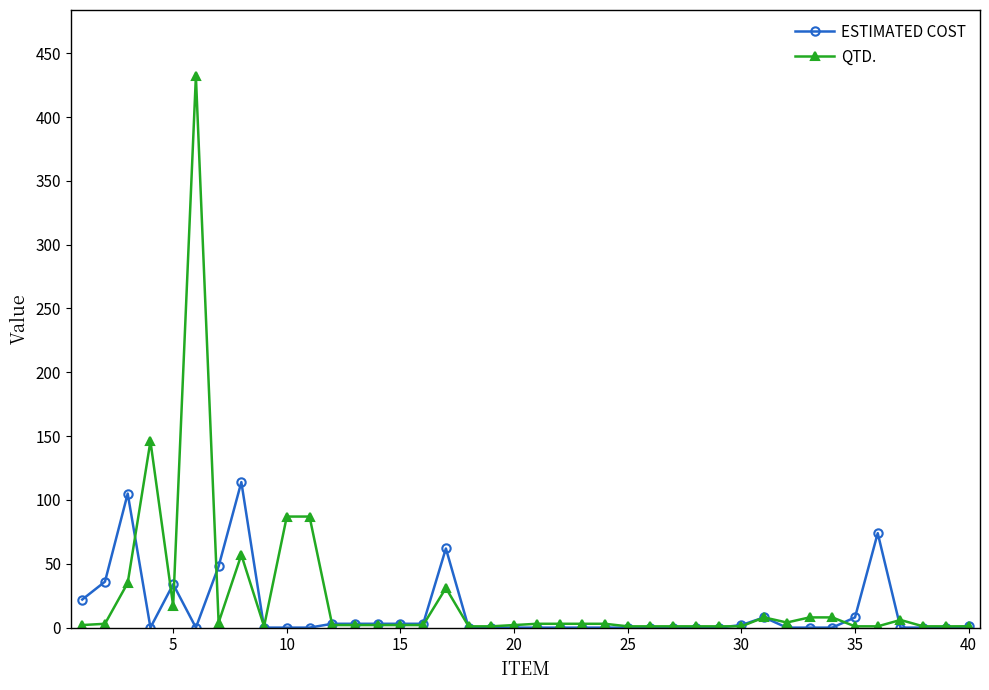

List the series in order of their peak value, highest first.

QTD., ESTIMATED COST